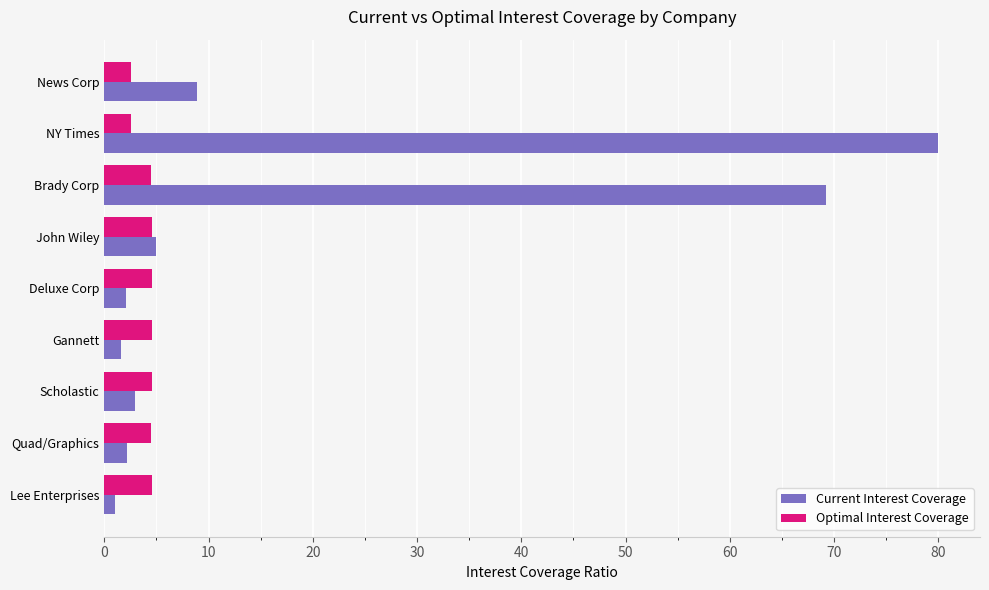

What are all the series names shown in the legend?

Current Interest Coverage, Optimal Interest Coverage